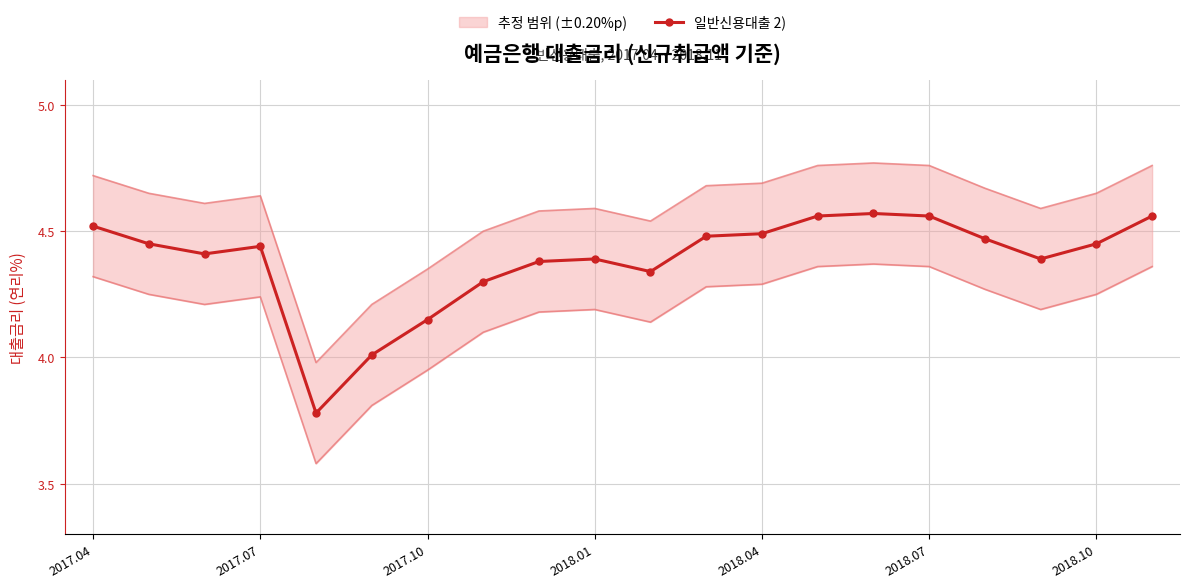

Approximately how many times larger is the value at 2018.01 compared to 2018.04?

1.0